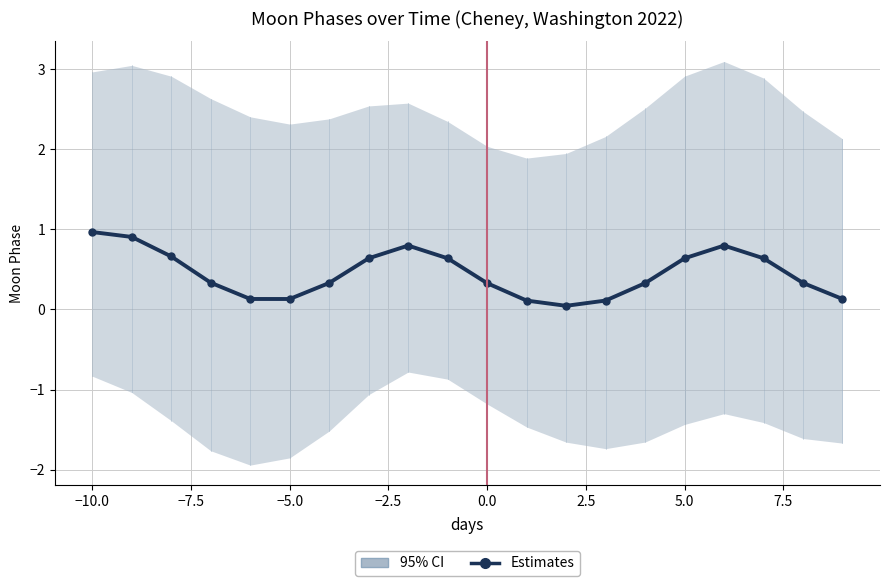

Reading left to right, what are all the values shown in this chart?

1.0	0.9	0.7	0.3	0.1	0.1	0.3	0.6	0.8	0.6	0.3	0.1	0.0	0.1	0.3	0.6	0.8	0.6	0.3	0.1